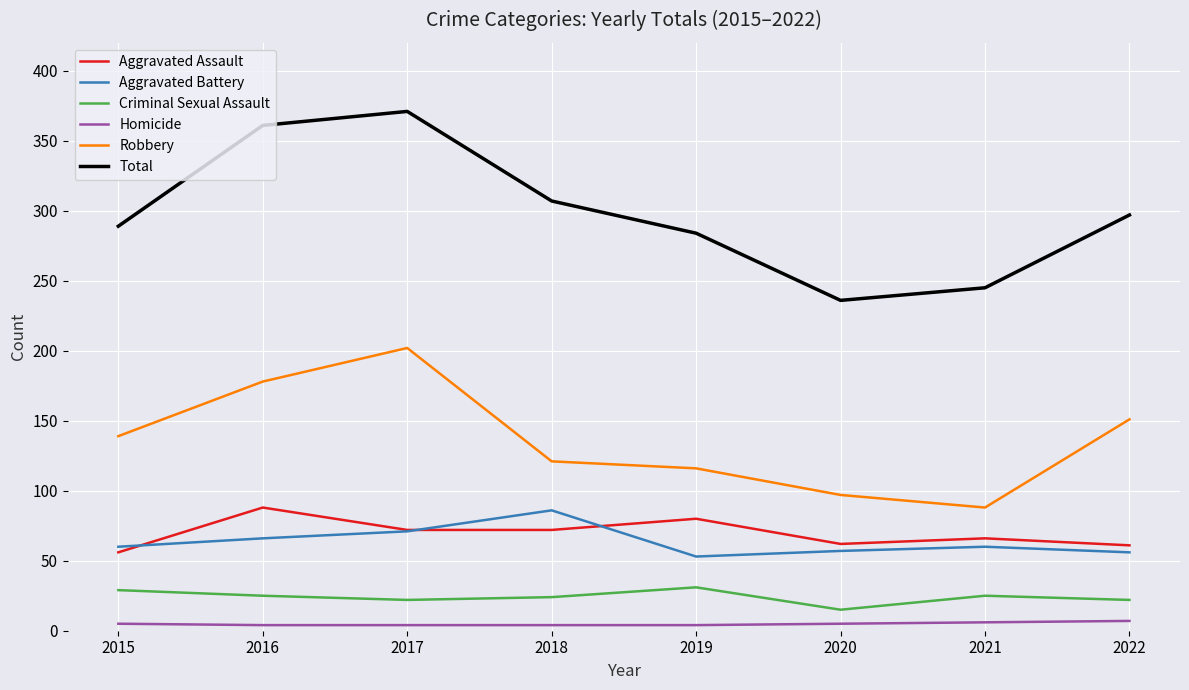

What is the total value across all series at 2016?

722